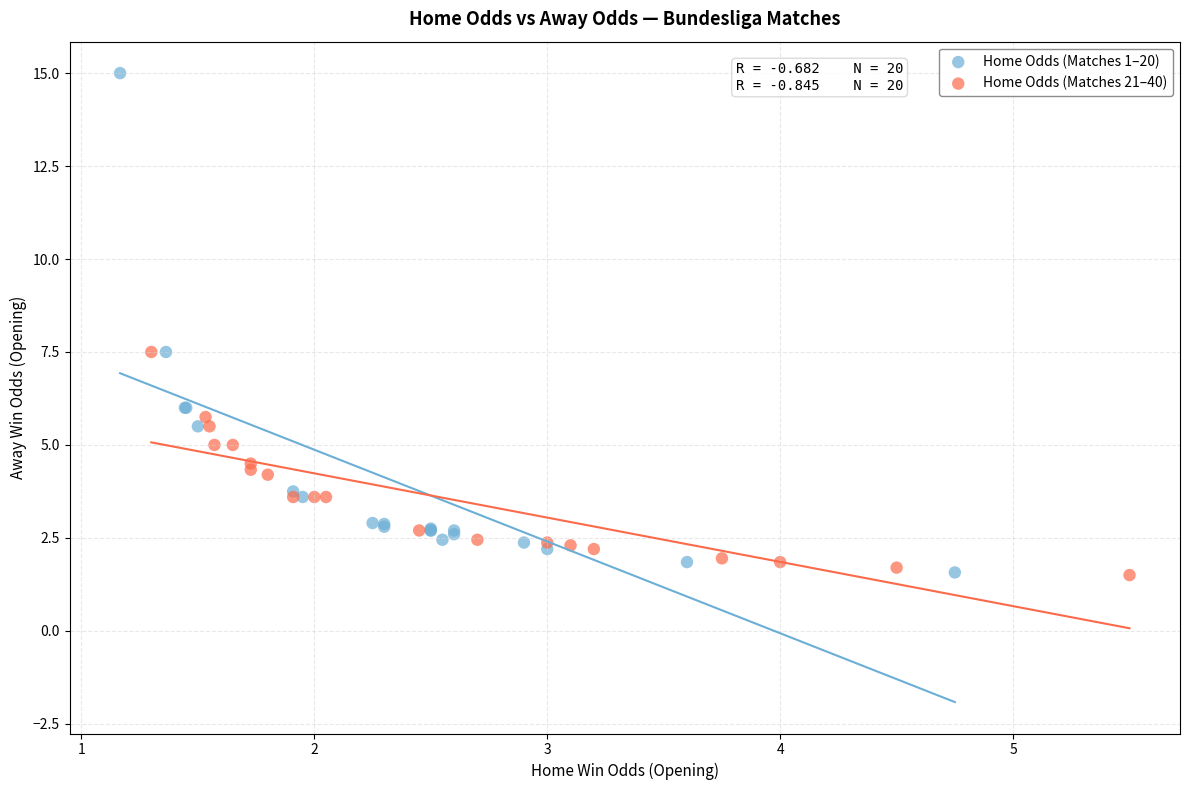

What are all the series names shown in the legend?

Home Odds (Matches 1–20), Home Odds (Matches 21–40)